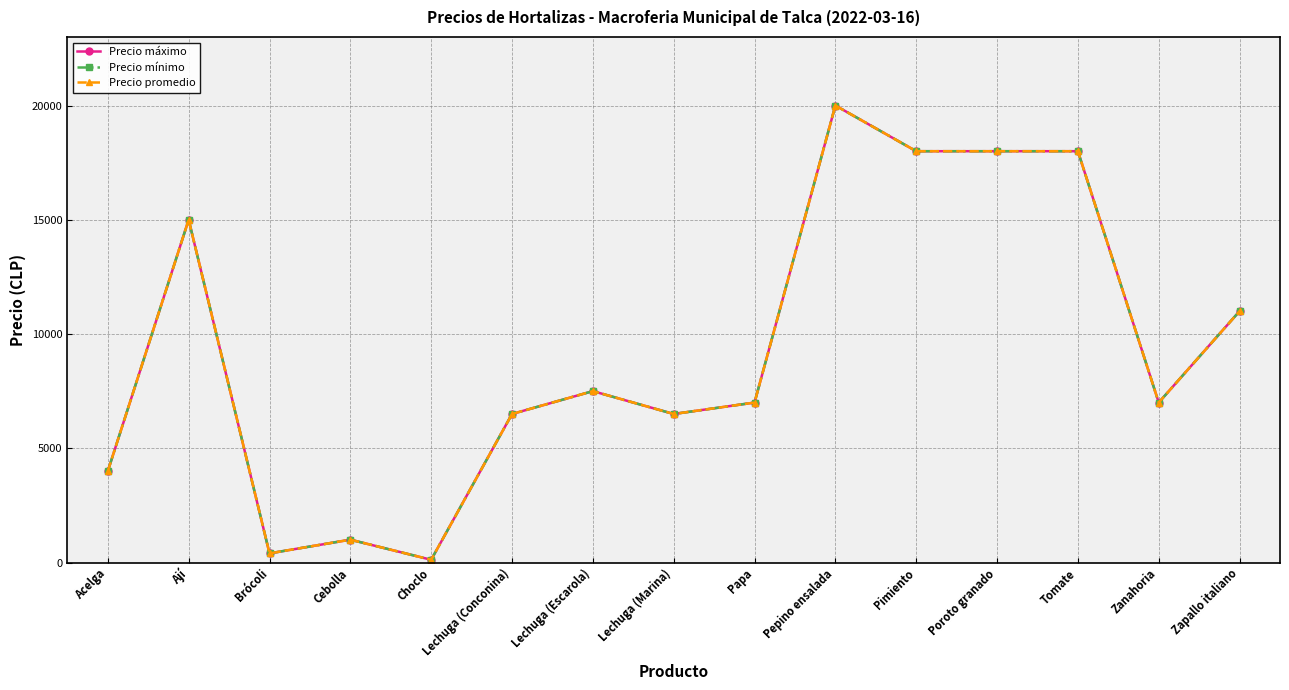

List the labels in order of Precio mínimo value, largest first.

Pepino ensalada, Pimiento, Poroto granado, Tomate, Ají, Zapallo italiano, Lechuga (Escarola), Papa, Zanahoria, Lechuga (Conconina), Lechuga (Marina), Acelga, Cebolla, Brócoli, Choclo